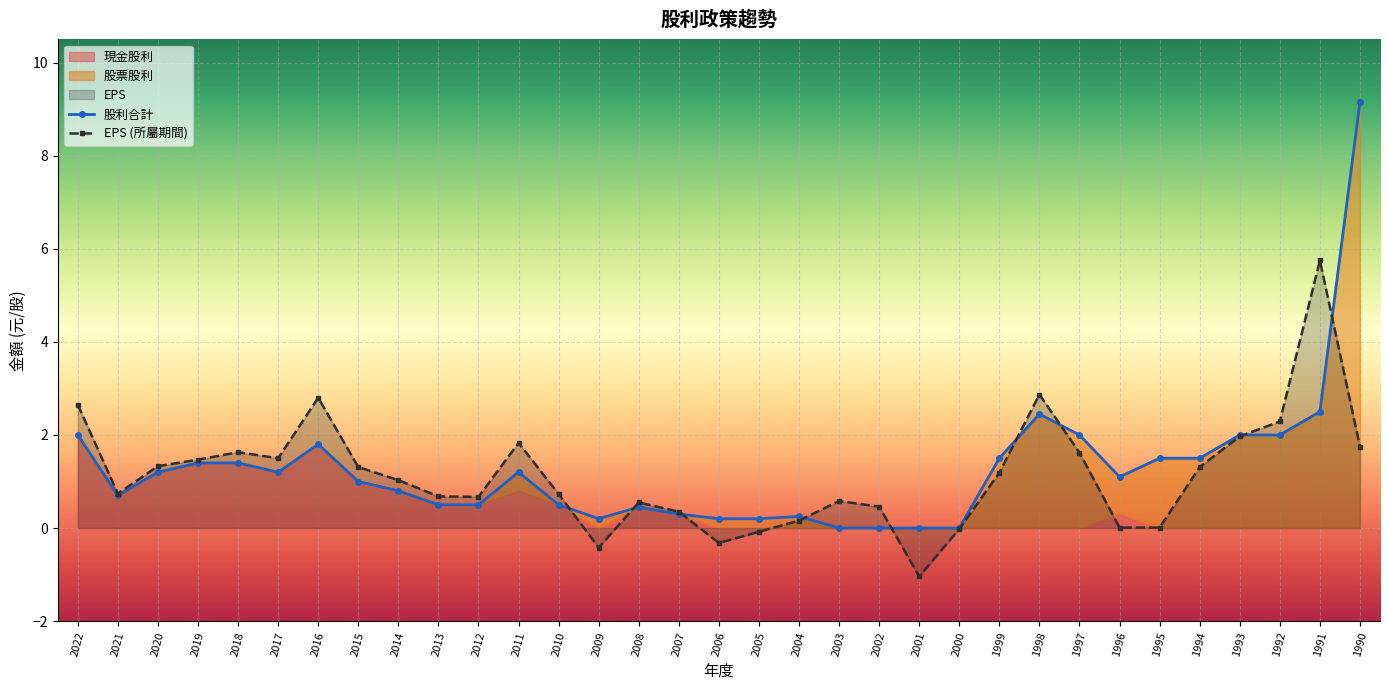

How many data points in EPS (所屬期間) are above 1?

17